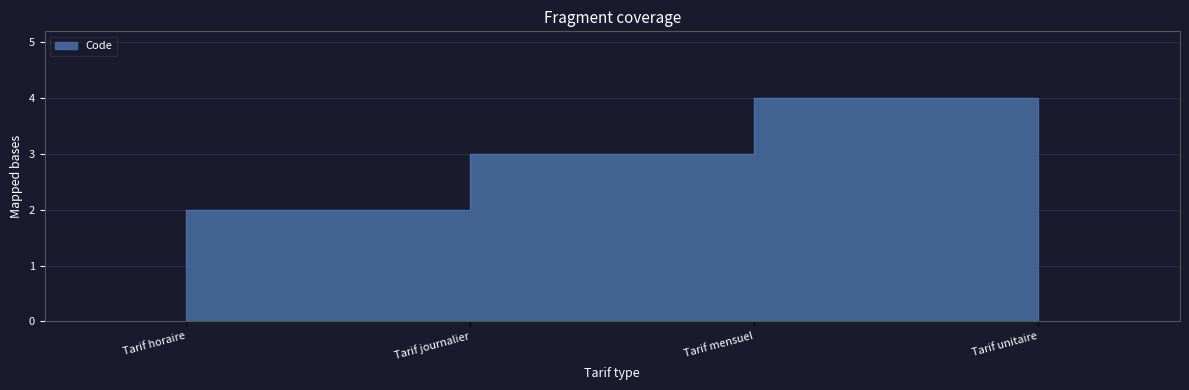

At which category does the chart reach its peak across all series?

Tarif unitaire